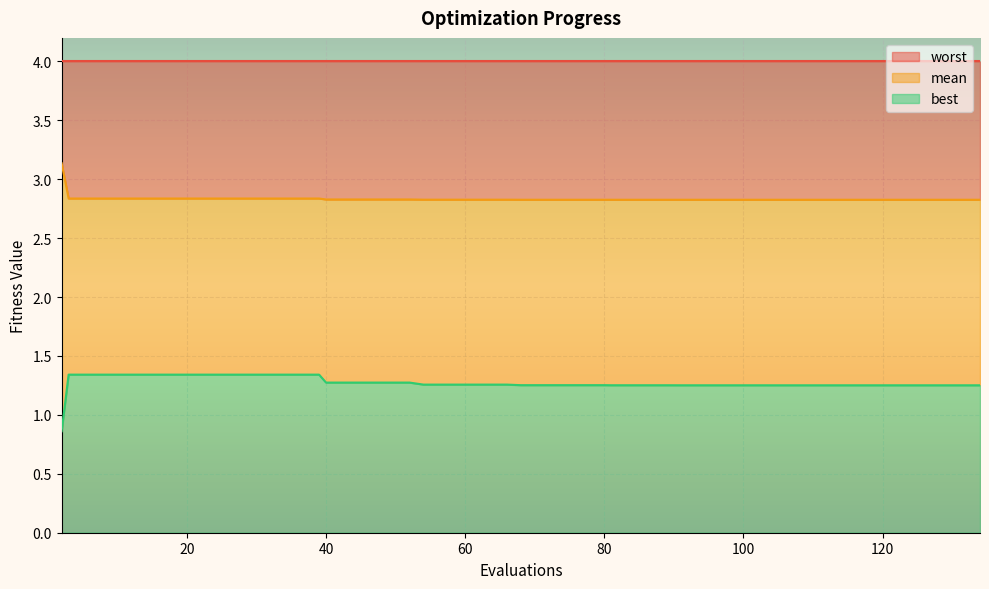

How many data points in best are above 1?

39